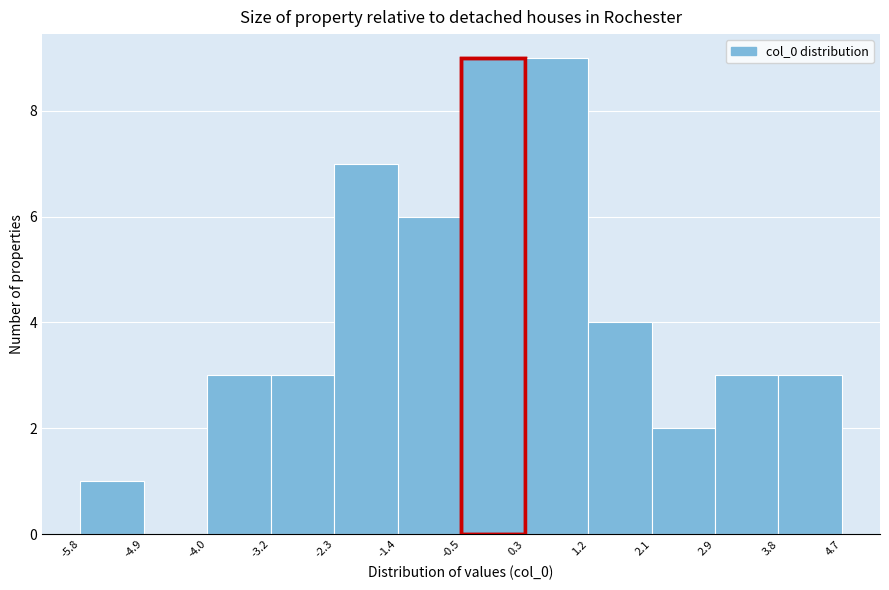

Reading left to right, list every bar in this chart as the range it spans on the x-axis followed by its height. The values are not printed on the chart, so give them approximately, as read against the axis.

-5.8 to -4.9: 1
-4.9 to -4.0: 0
-4.0 to -3.2: 3
-3.2 to -2.3: 3
-2.3 to -1.4: 7
-1.4 to -0.5: 6
-0.5 to 0.3: 9
0.3 to 1.2: 9
1.2 to 2.1: 4
2.1 to 2.9: 2
2.9 to 3.8: 3
3.8 to 4.7: 3